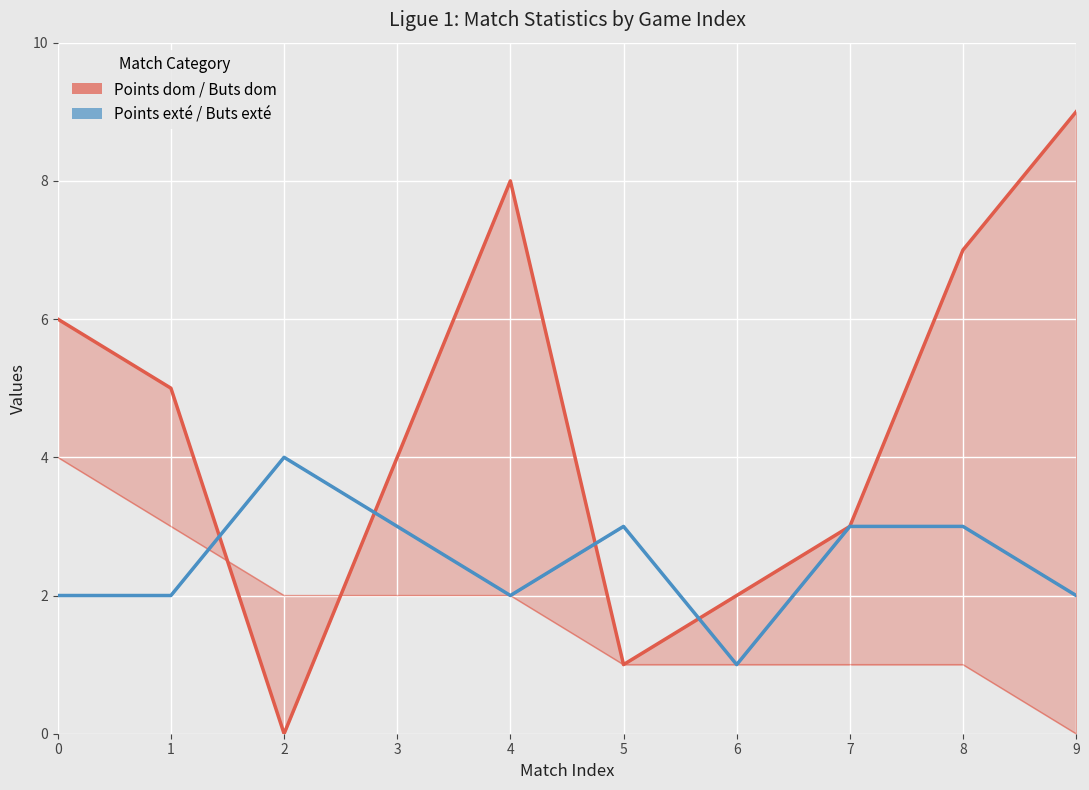

What is the difference between the Points dom line values at 7 and 6?

1